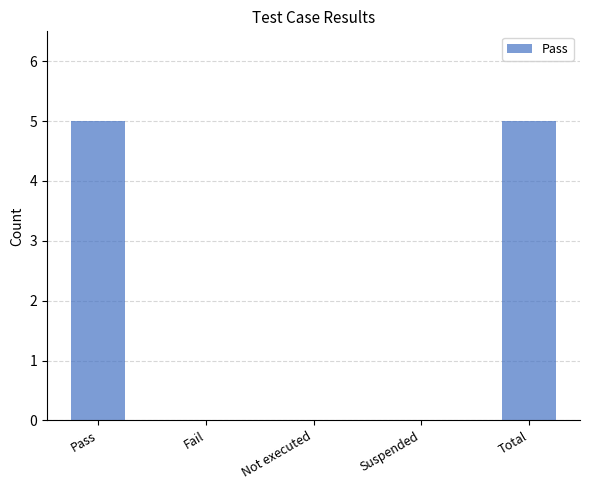

What is the sum of the values at Not executed and Pass?

5